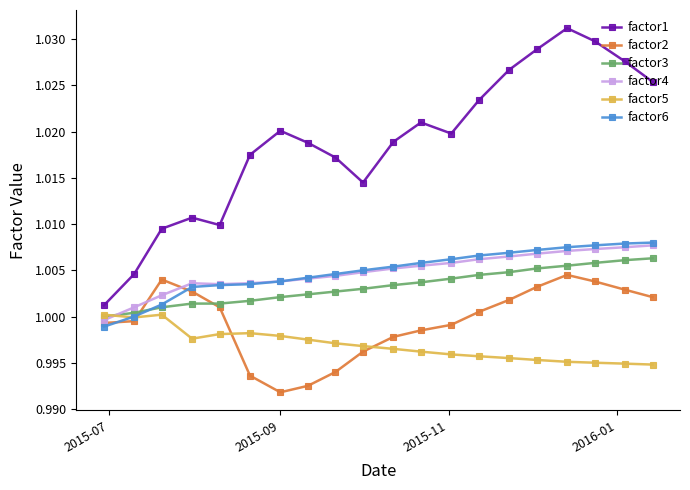

Which series has the largest total across all categories?

factor1